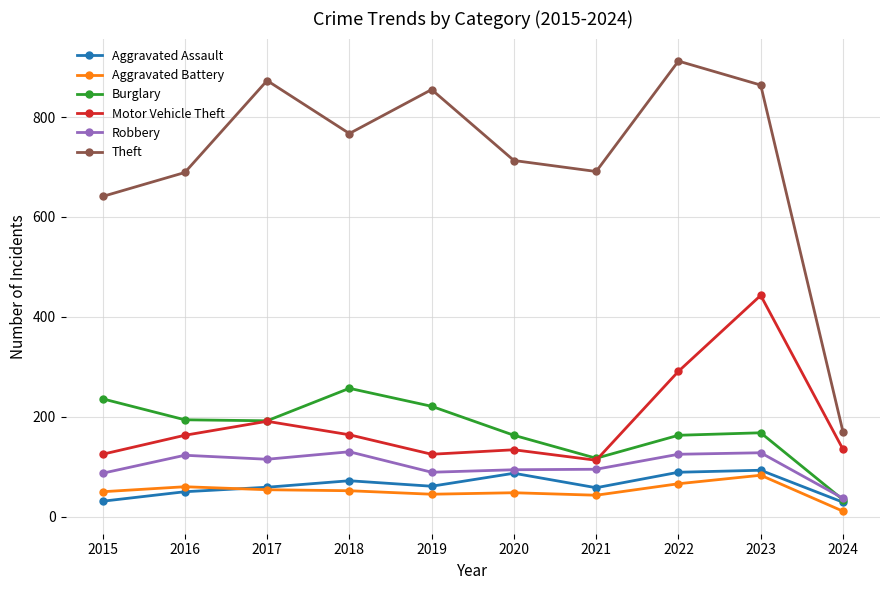

What is the difference between the Burglary values at 2022 and 2019?

58